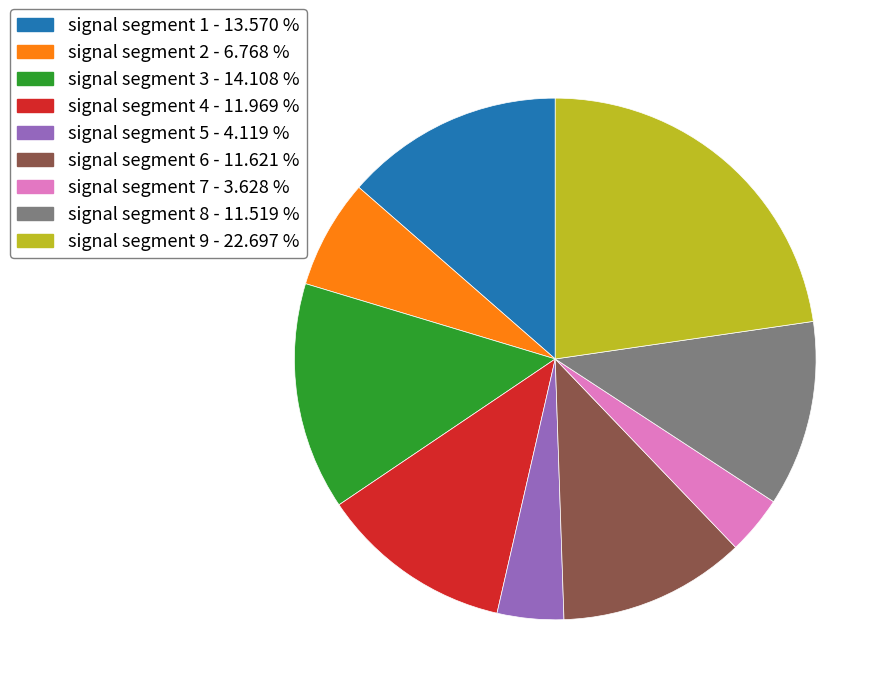

Is there any slice that represents more than half of the pie?

No